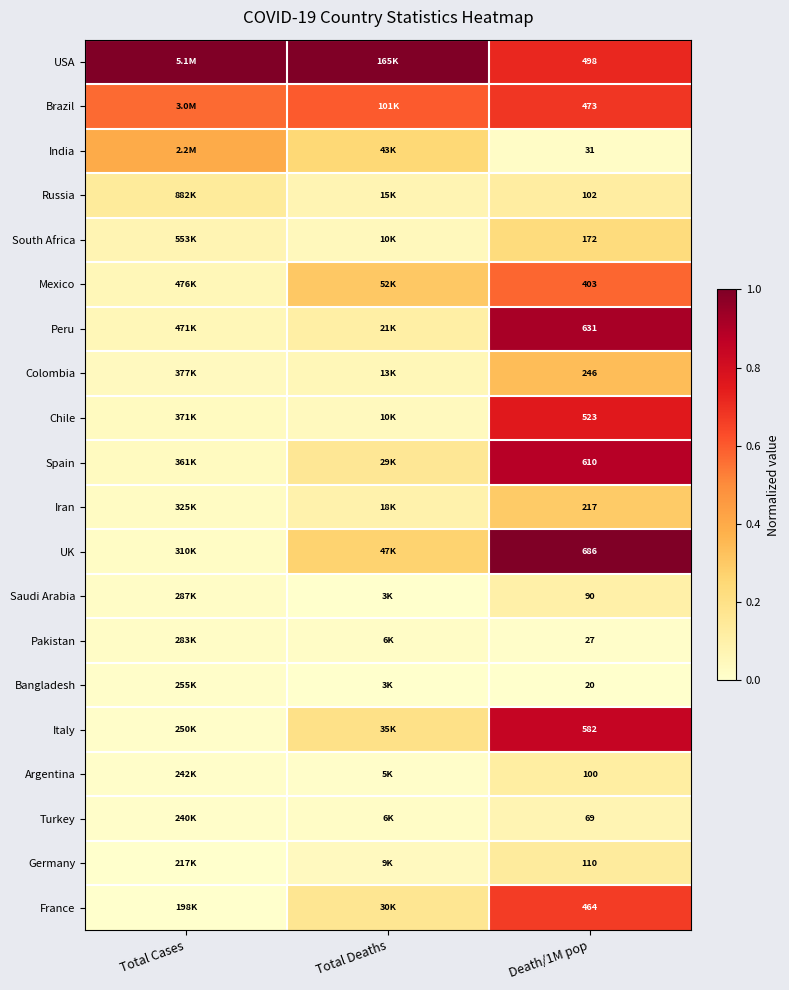

What value does the Argentina series have at Death/1M pop?

0.1